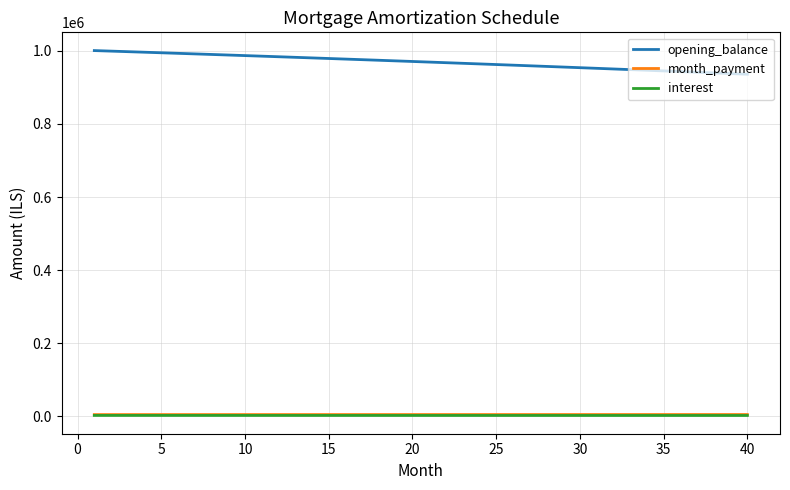

True or false: interest and month_payment intersect in this chart.

False